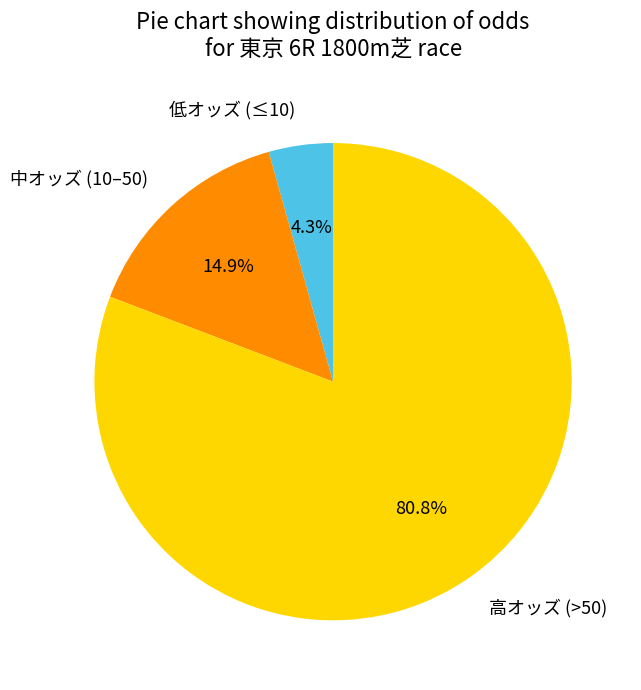

Count the number of slices in the pie.

3